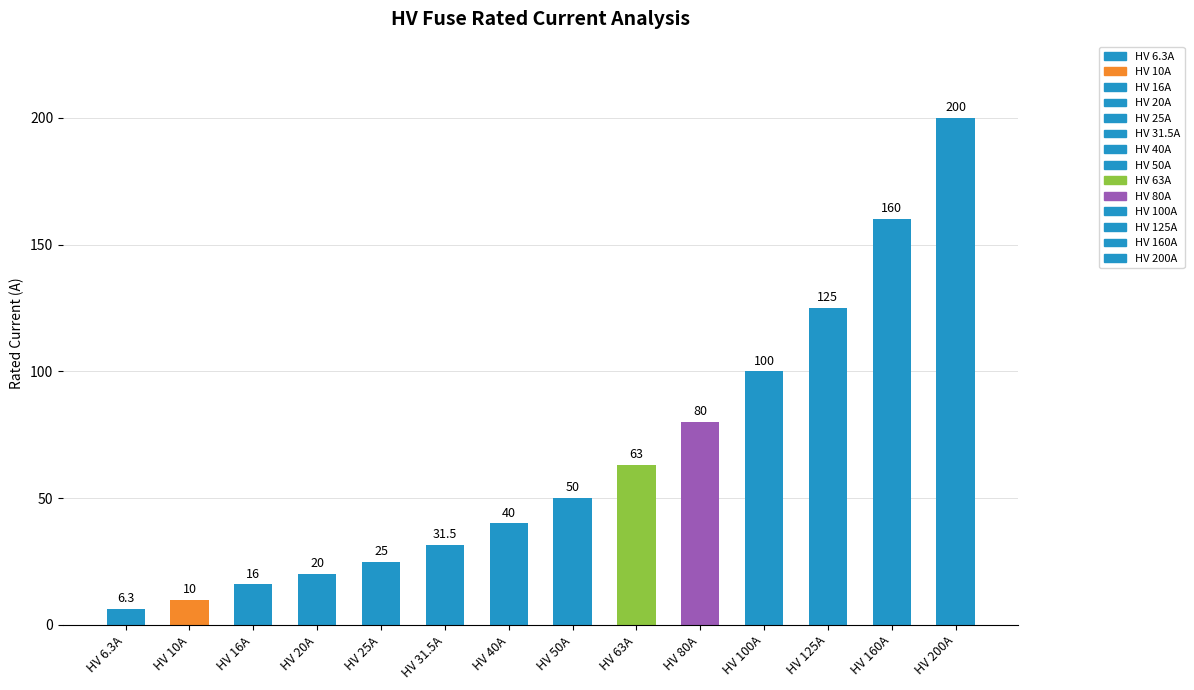

What value does the data have at HV 80A?

80.0